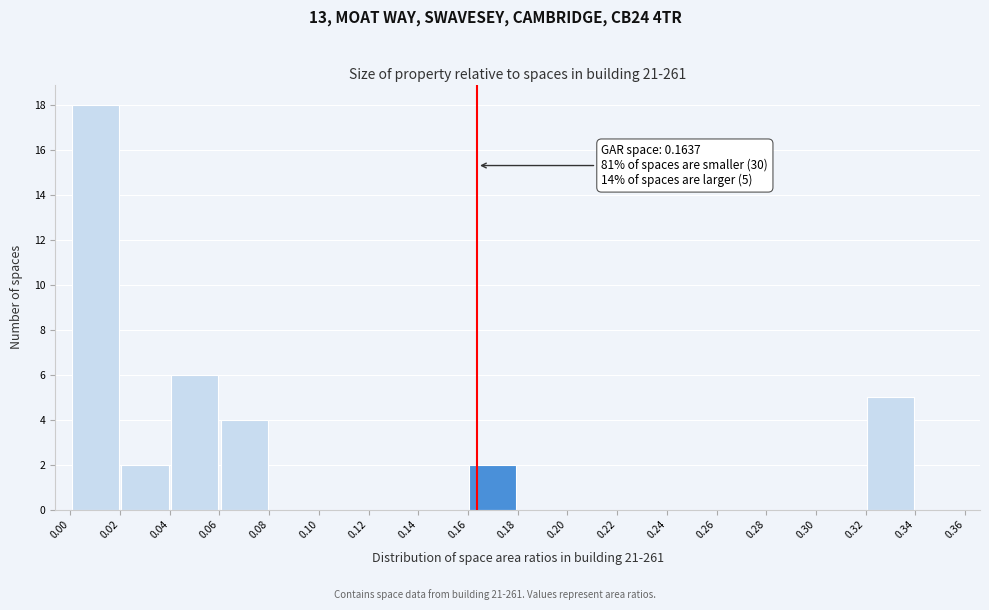

Over which range of the x-axis is the bar tallest?

0.00 to 0.02